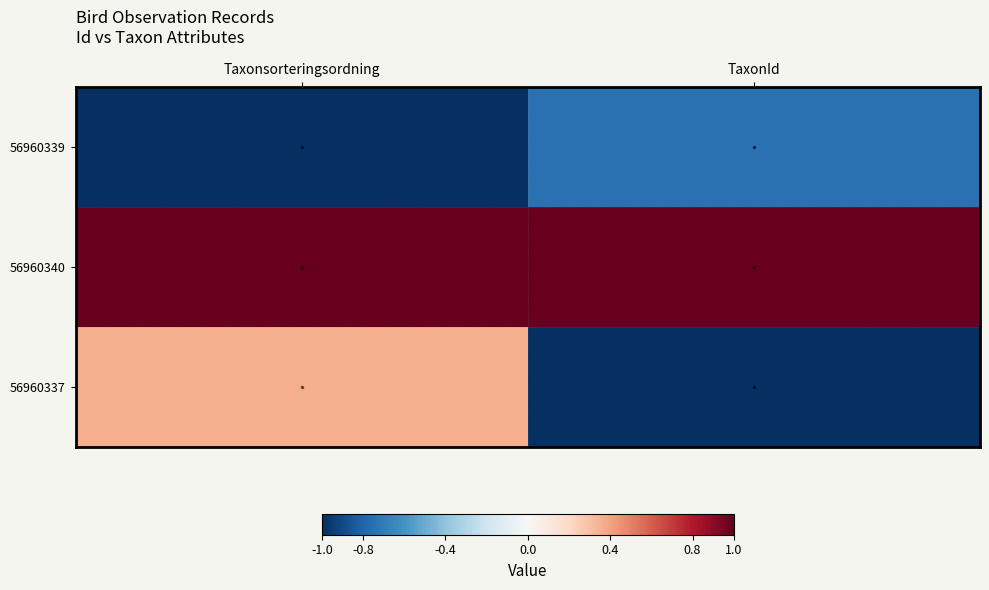

List the series in order of their peak value, highest first.

56960340, 56960337, 56960339